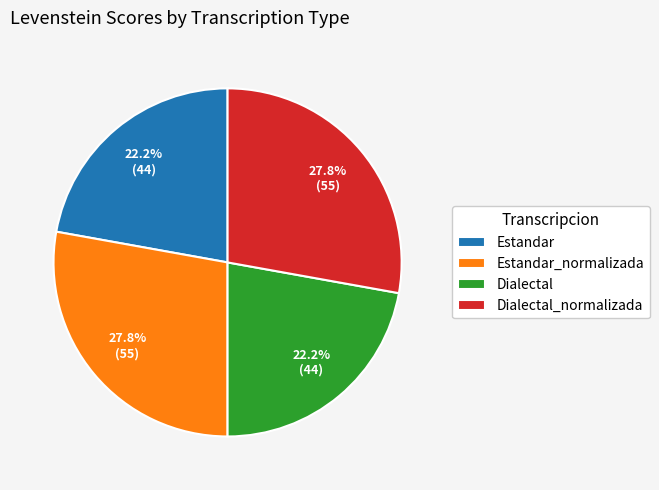

How many slices are in this pie chart?

4